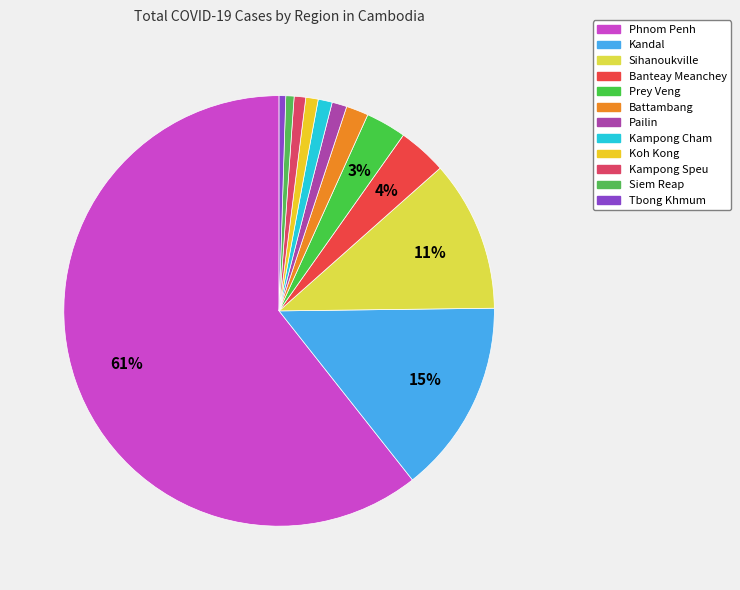

To the nearest percent, what is the difference between the largest and smallest slice percentages?

60%